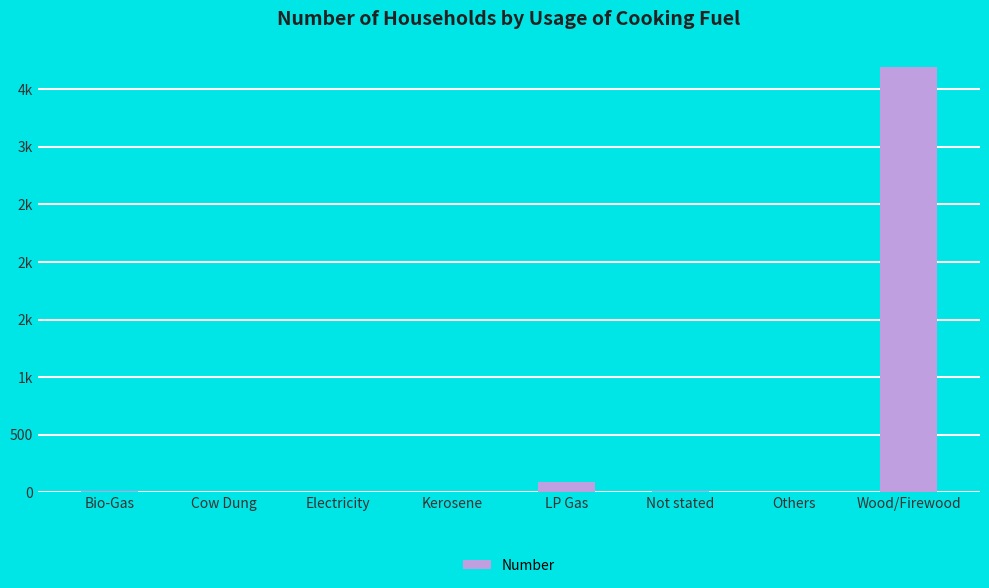

List the labels in order of value, smallest first.

Electricity, Others, Cow Dung, Kerosene, Bio-Gas, Not stated, LP Gas, Wood/Firewood